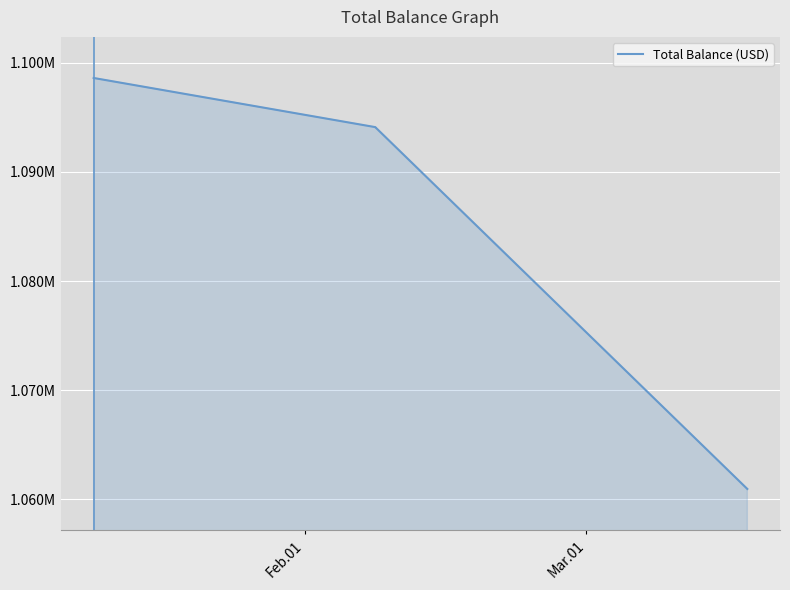

At which label does the data first exceed 1094103?

Feb.01